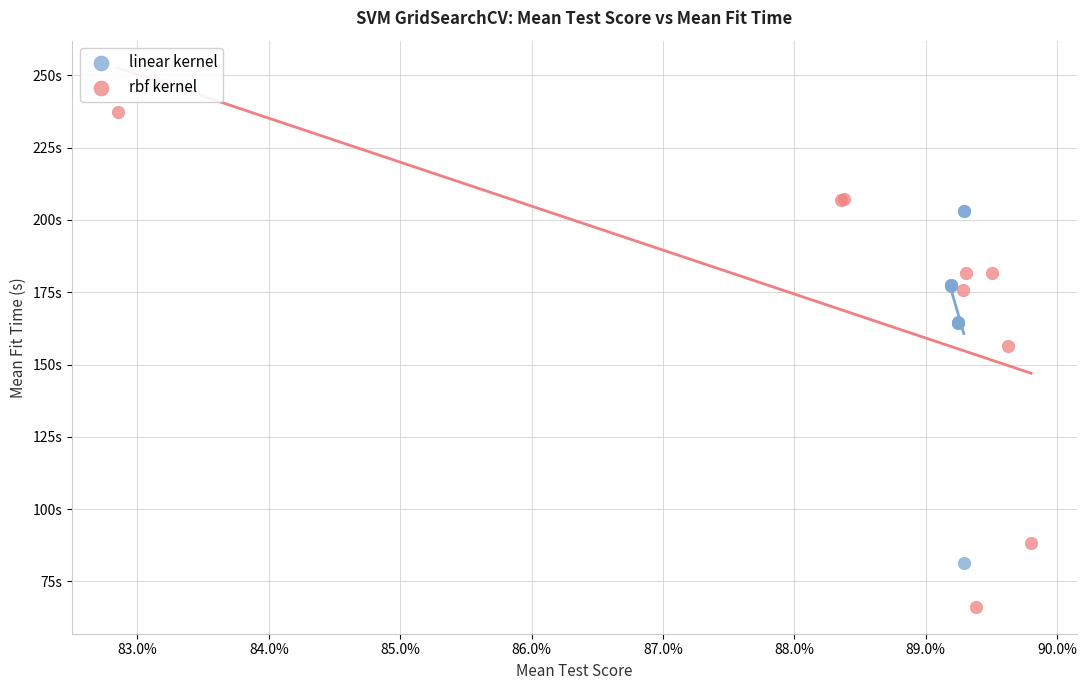

What are all the series names shown in the legend?

linear kernel, rbf kernel